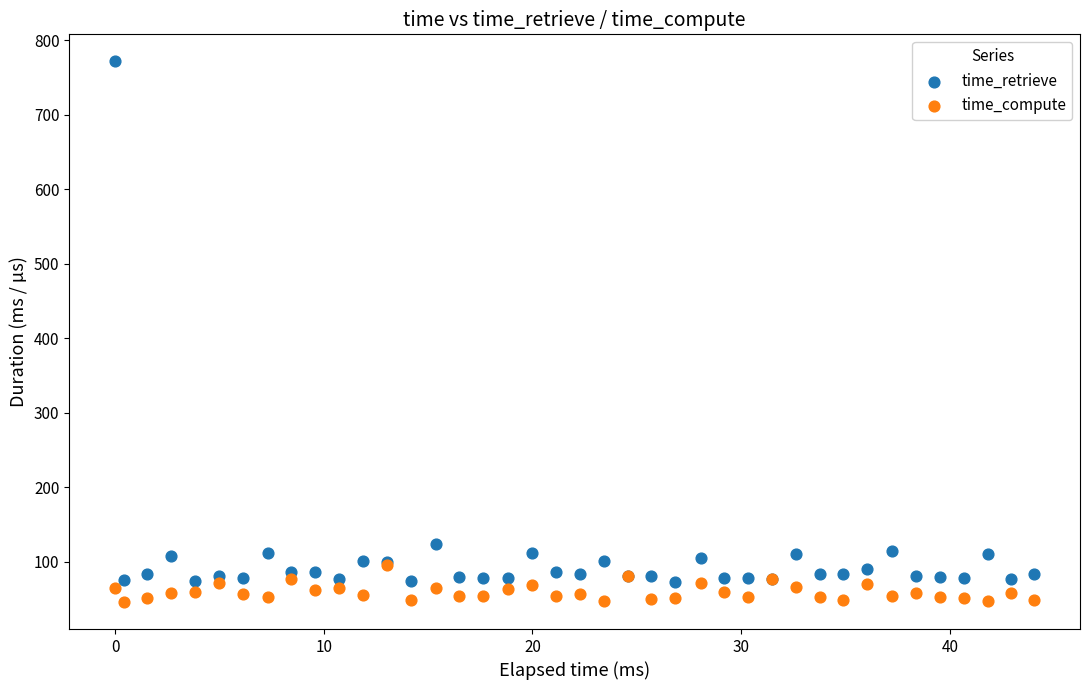

Across all series, what Y value is closest to 408?

123.4